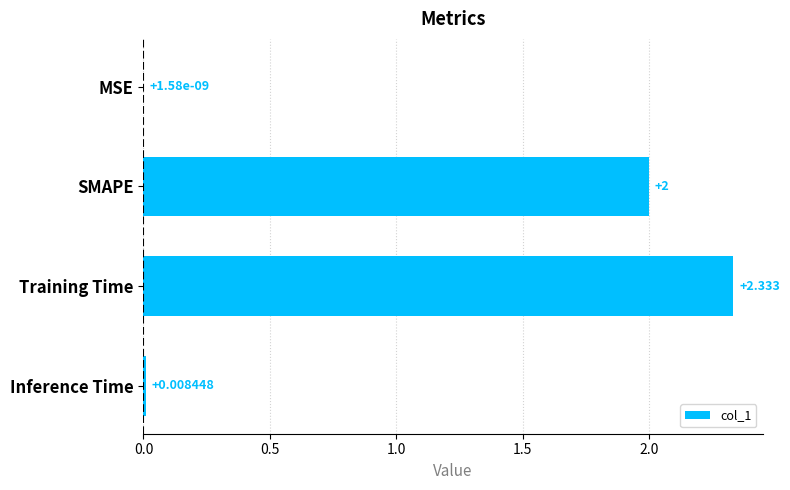

Which category has the highest value across all series?

Training Time